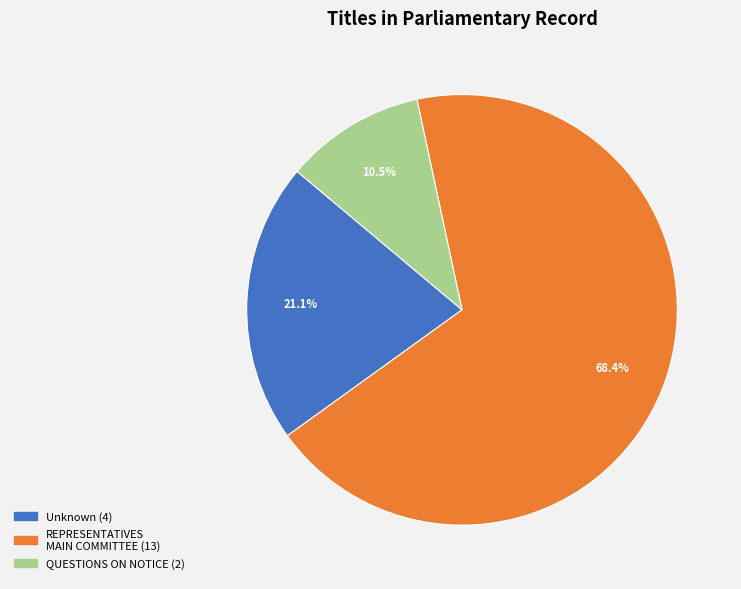

Is there any slice that represents more than half of the pie?

Yes